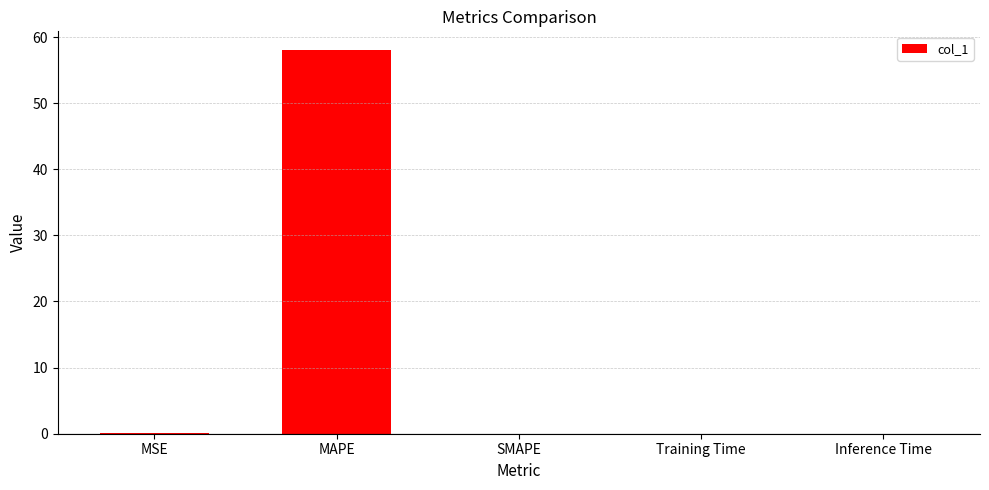

How many data points does each series have?

5